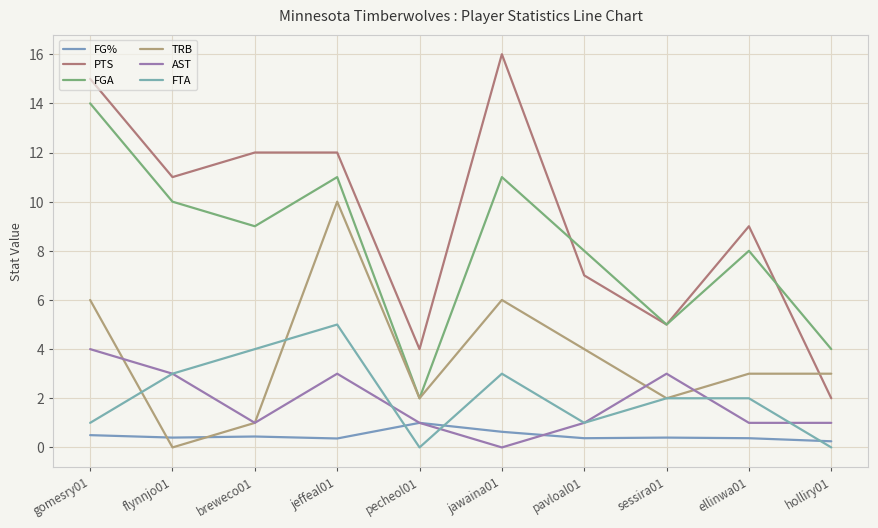

Is this an area chart (filled region under the line)?

No